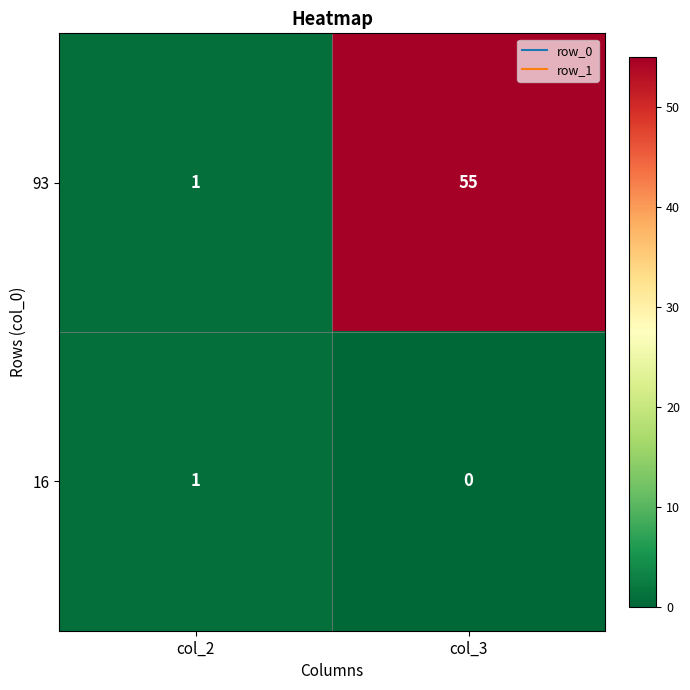

At how many categories does at least one series exceed 25?

1